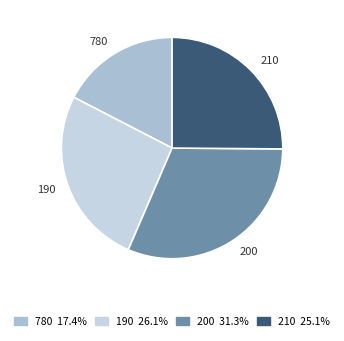

What is the ratio of the value at 210 to the value at 200?

0.8